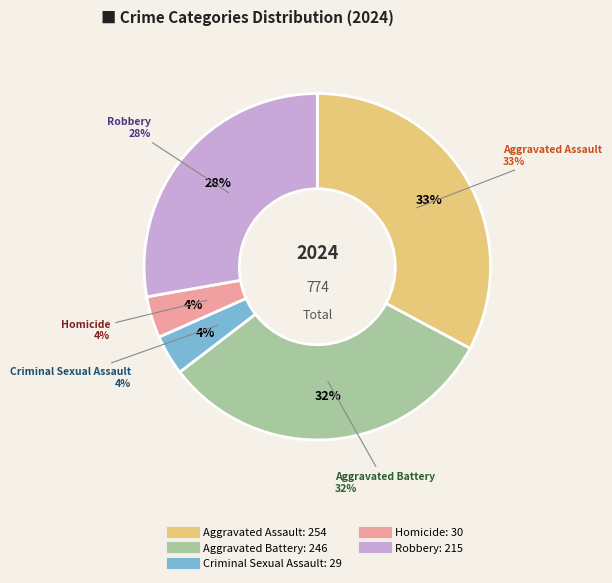

How many segments does this pie chart have?

5